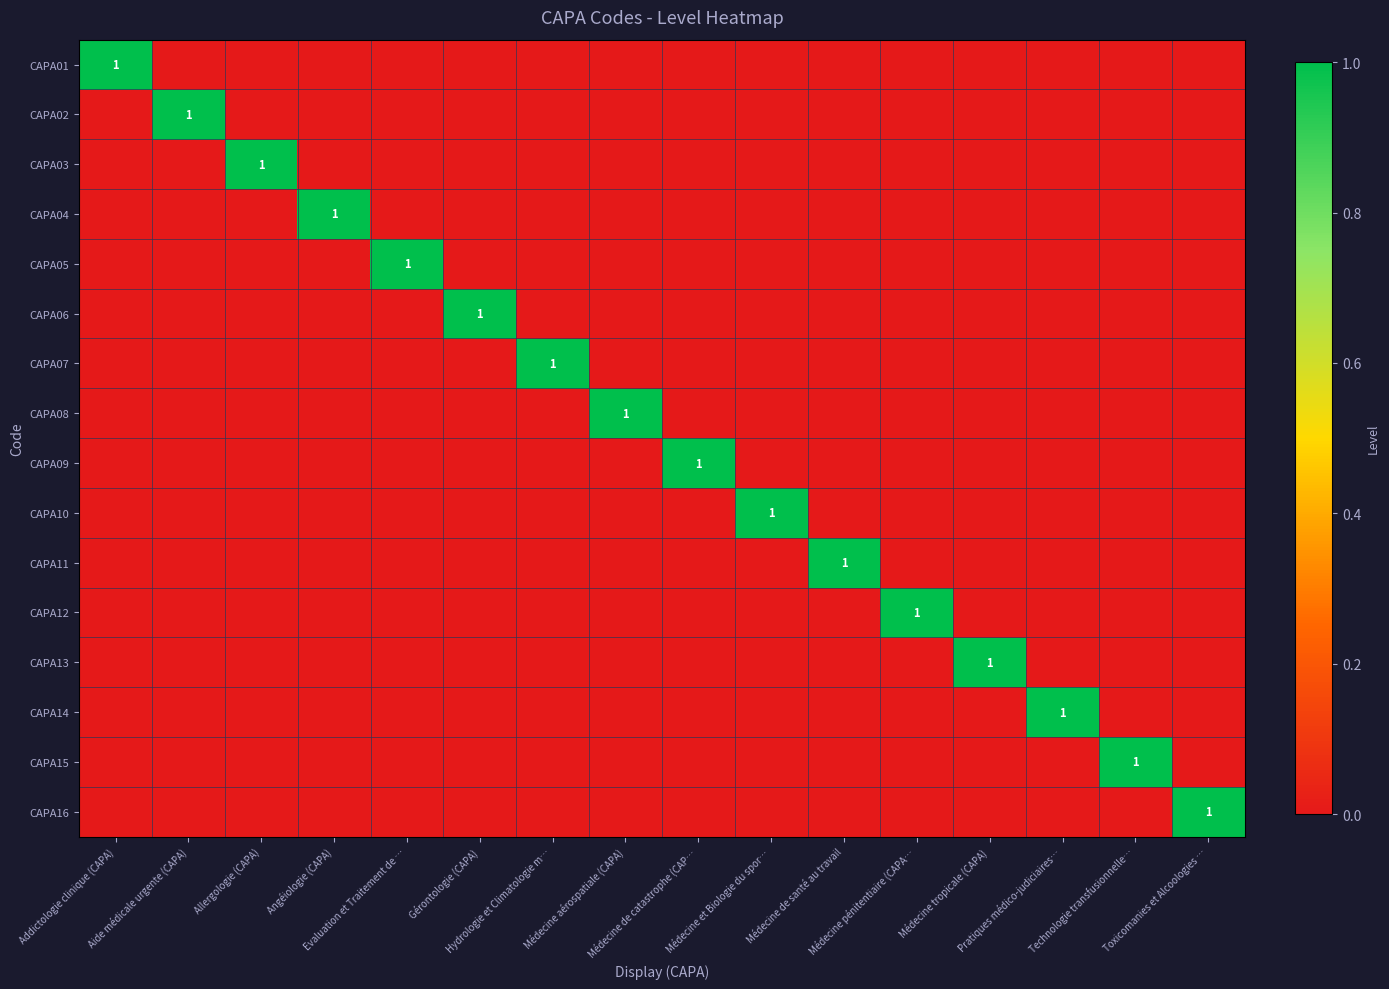

At how many categories does at least one series exceed 0?

16